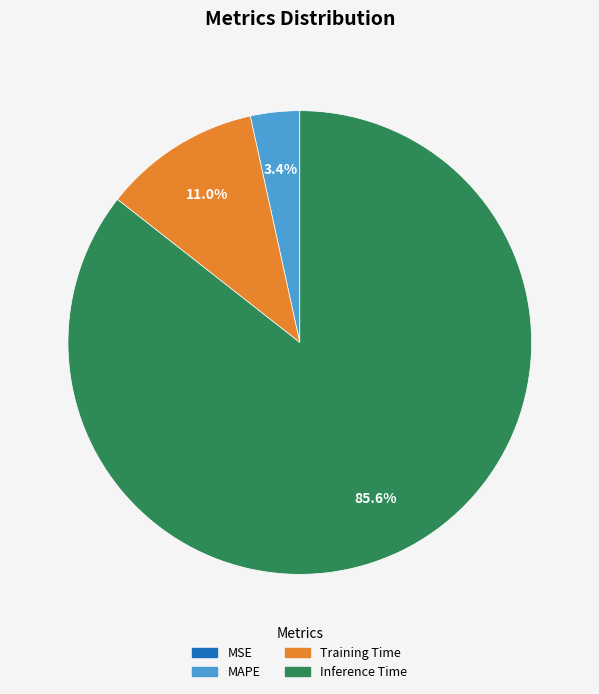

Does any single category account for the majority?

Yes